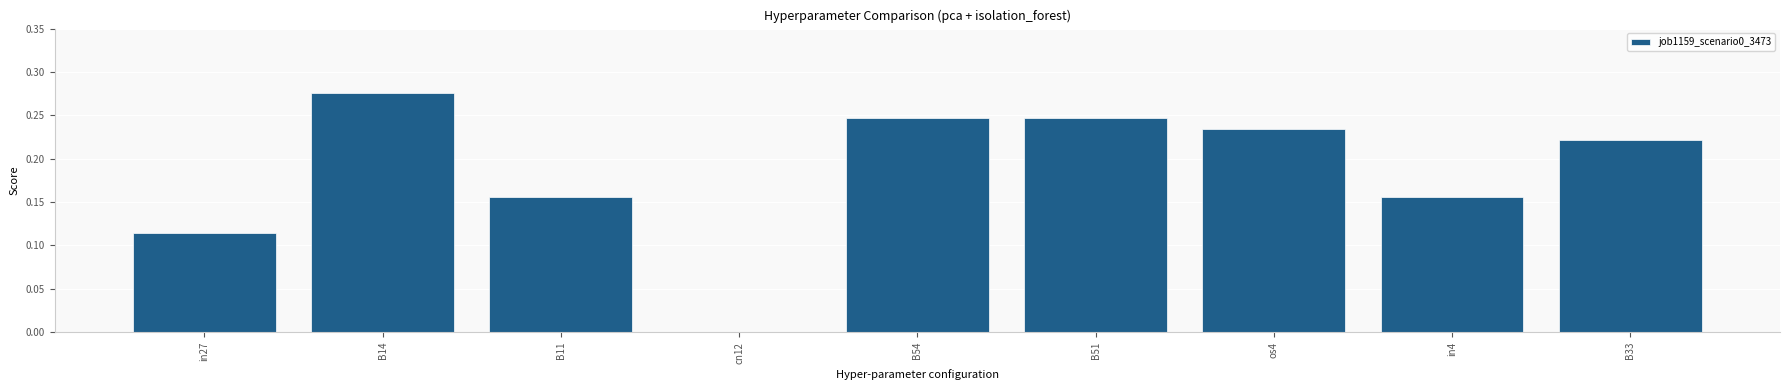

Is it true that the value at B51 is 0.1?

False